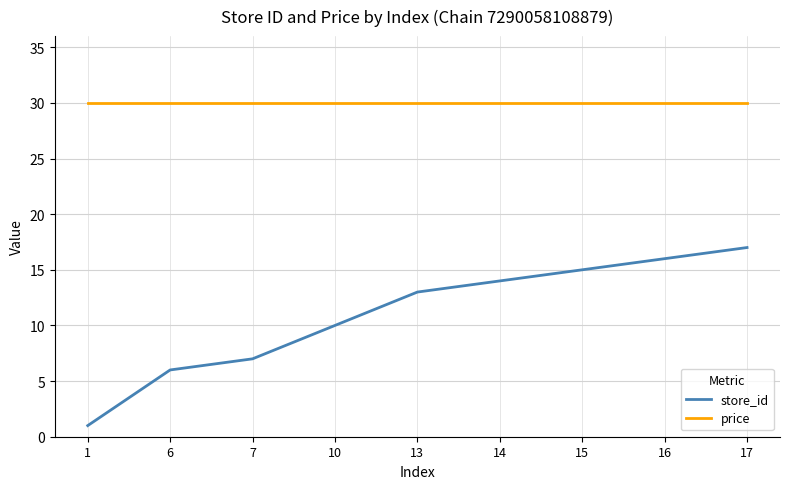

What is the spread (max minus min) of values at 13?

17